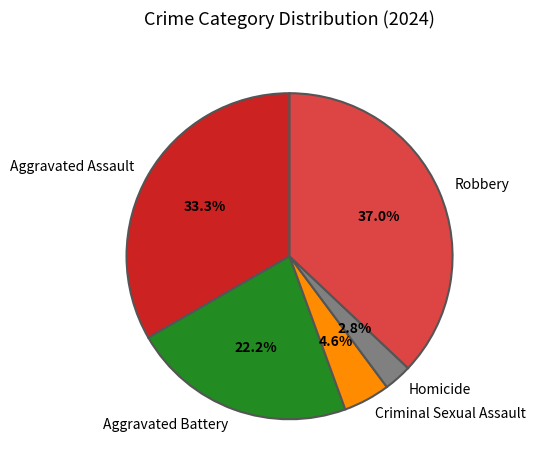

Is Robbery the majority of the pie?

No